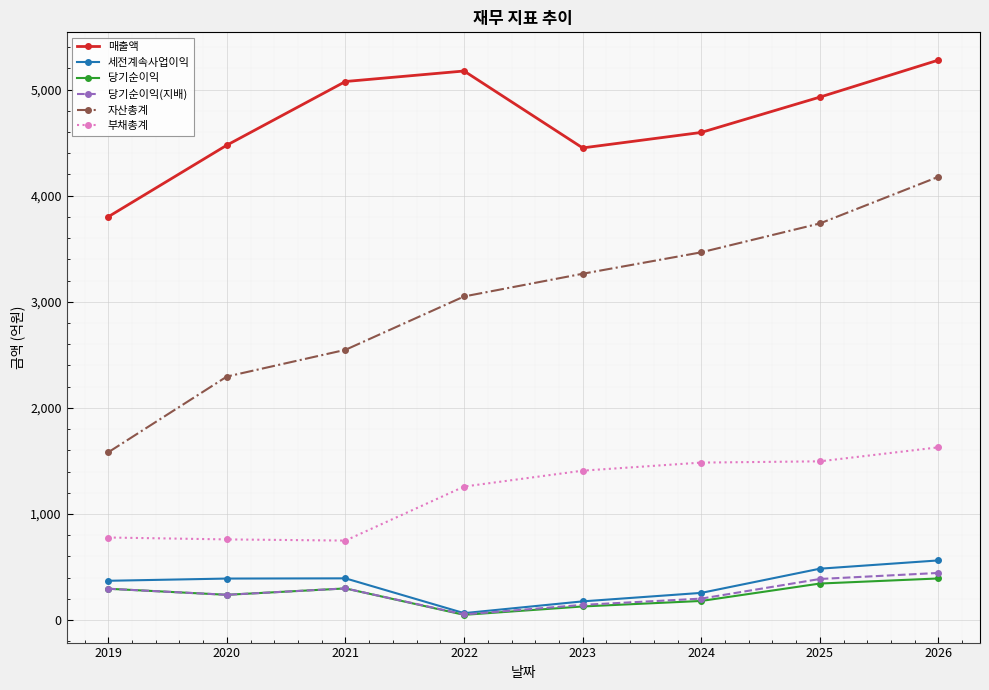

What is the difference between the maximum and minimum values in the 당기순이익 series?

343